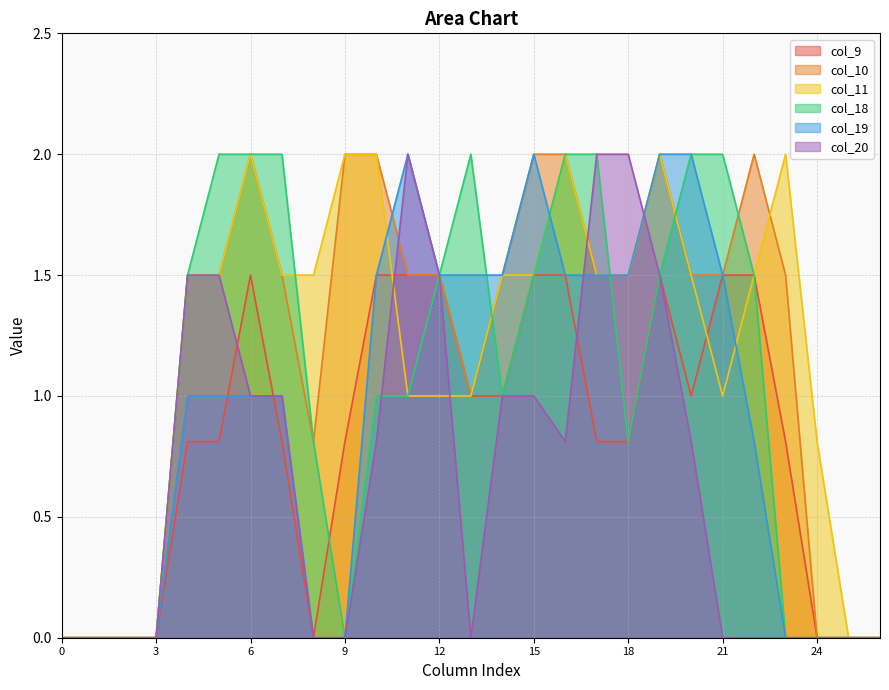

What is the difference between the maximum and second lowest values in the col_18 series?

2.0